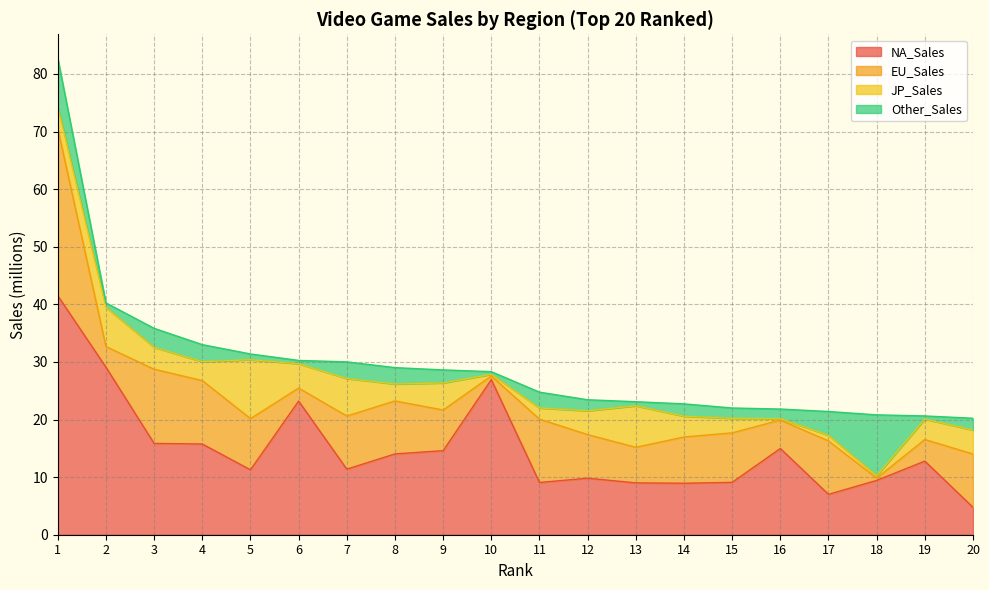

Does the chart display data point markers on the line(s)?

No